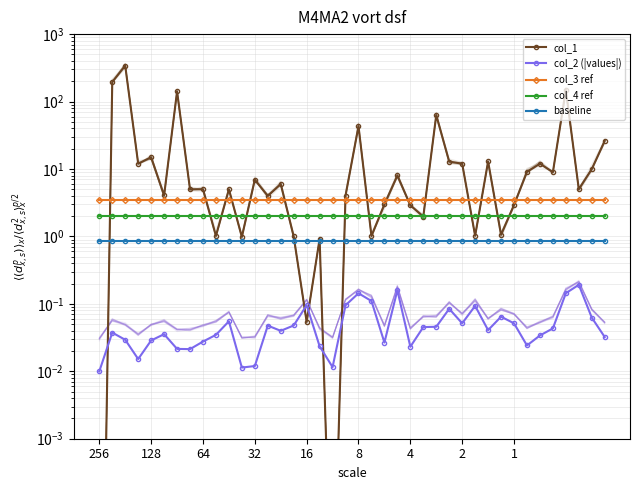

Does the chart have visible grid lines?

Yes